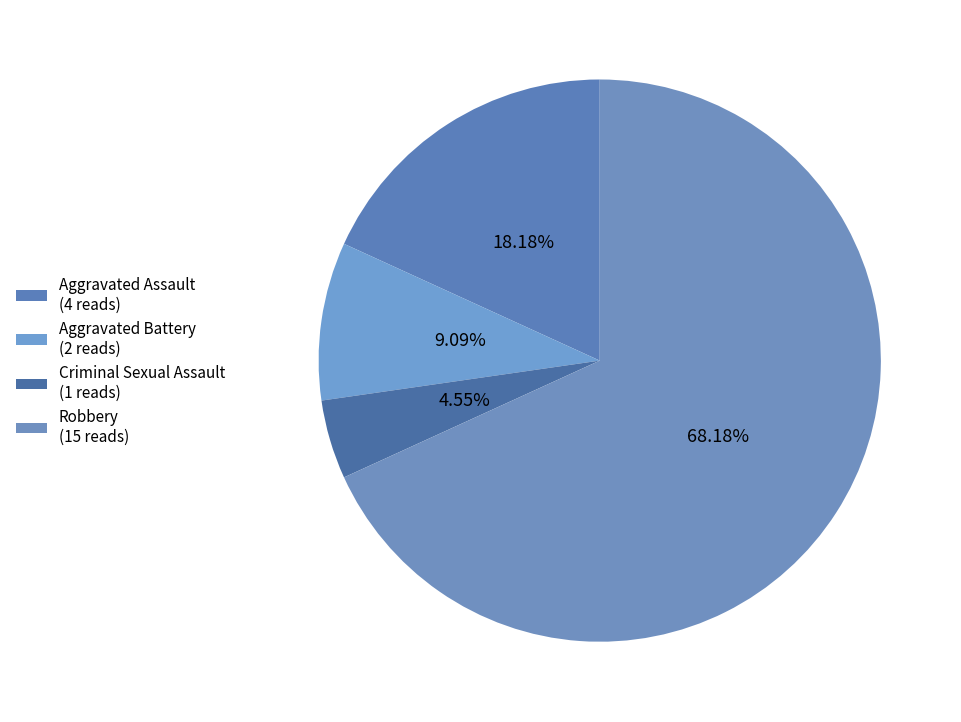

Is it true that Aggravated Battery is 23% of the pie?

False